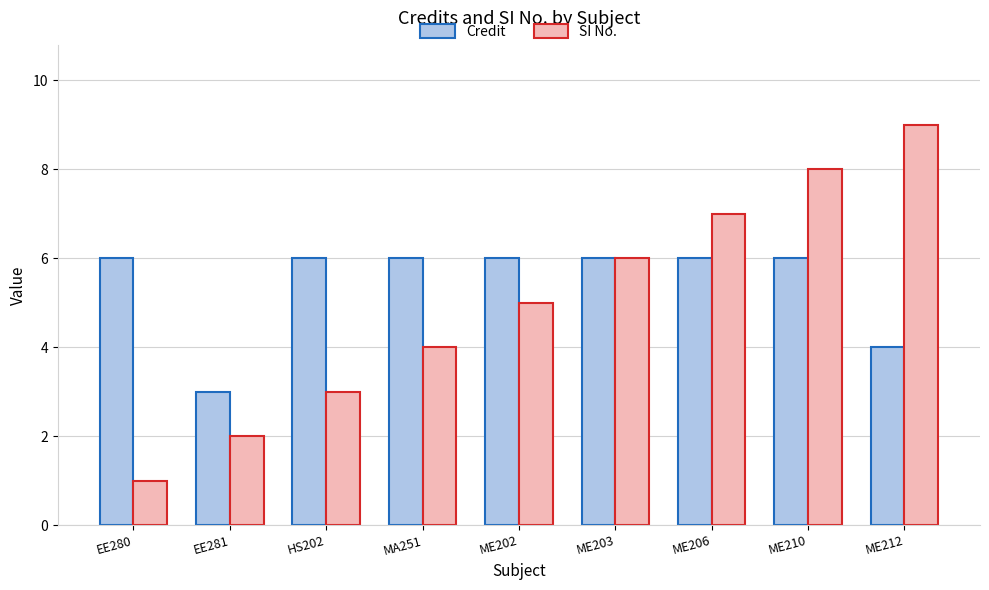

Which series has the largest range (max minus min)?

SI No.